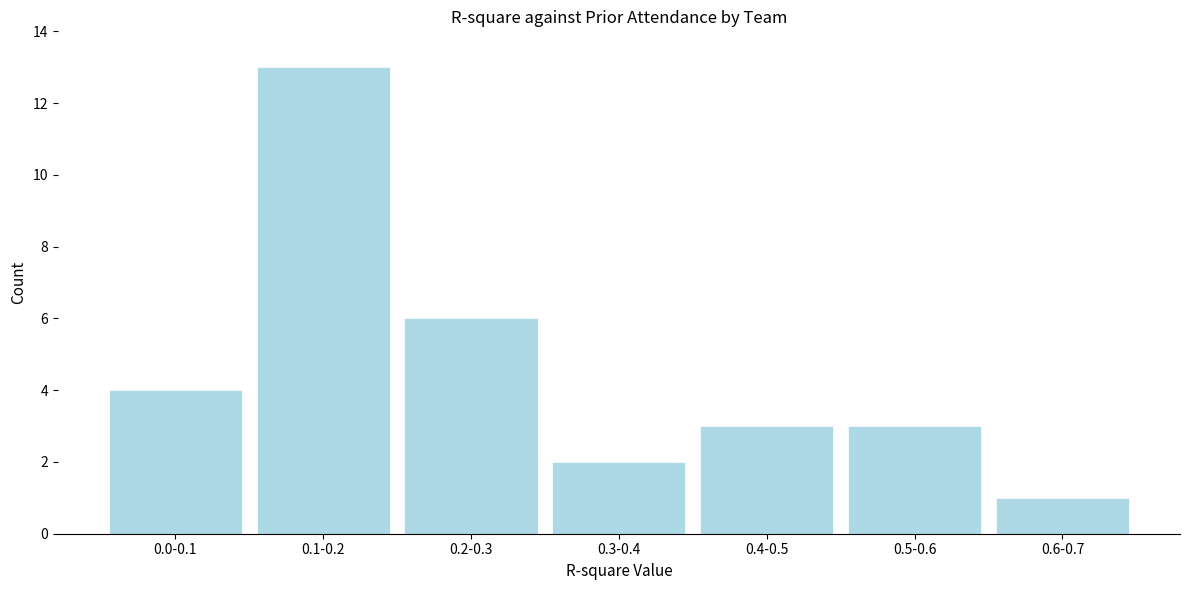

Reading left to right, what are all the values shown in this chart?

0.0-0.1=4	0.1-0.2=13	0.2-0.3=6	0.3-0.4=2	0.4-0.5=3	0.5-0.6=3	0.6-0.7=1